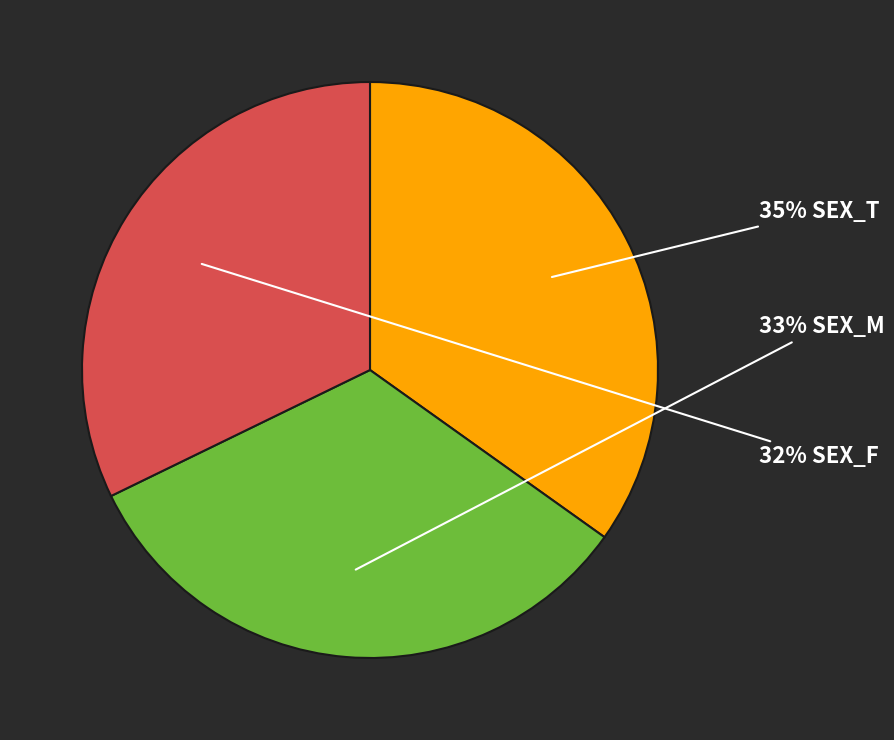

To the nearest percent, what is the difference between the largest and smallest slice percentages?

3%